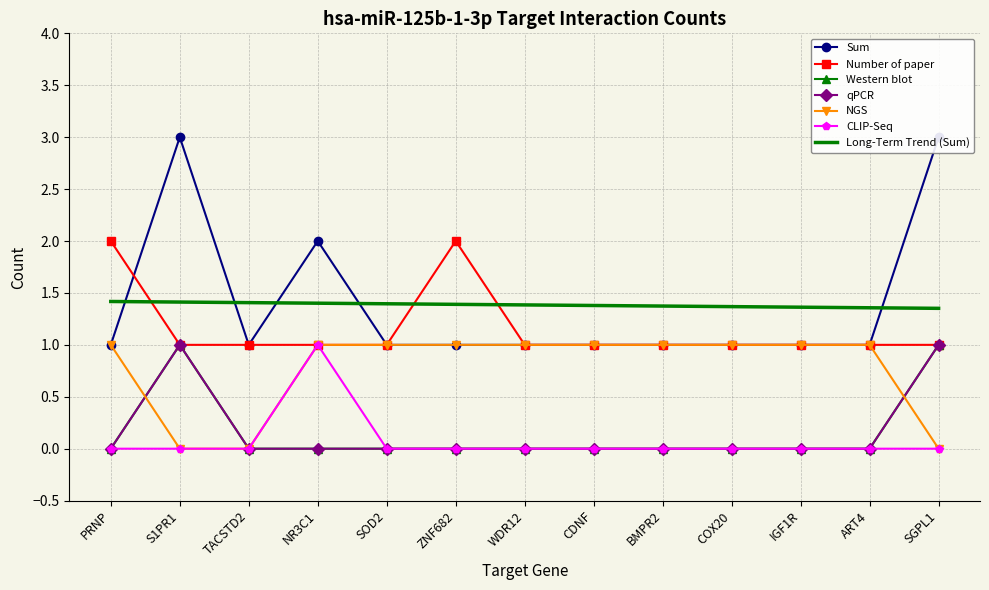

True or false: Sum and CLIP-Seq intersect in this chart.

False